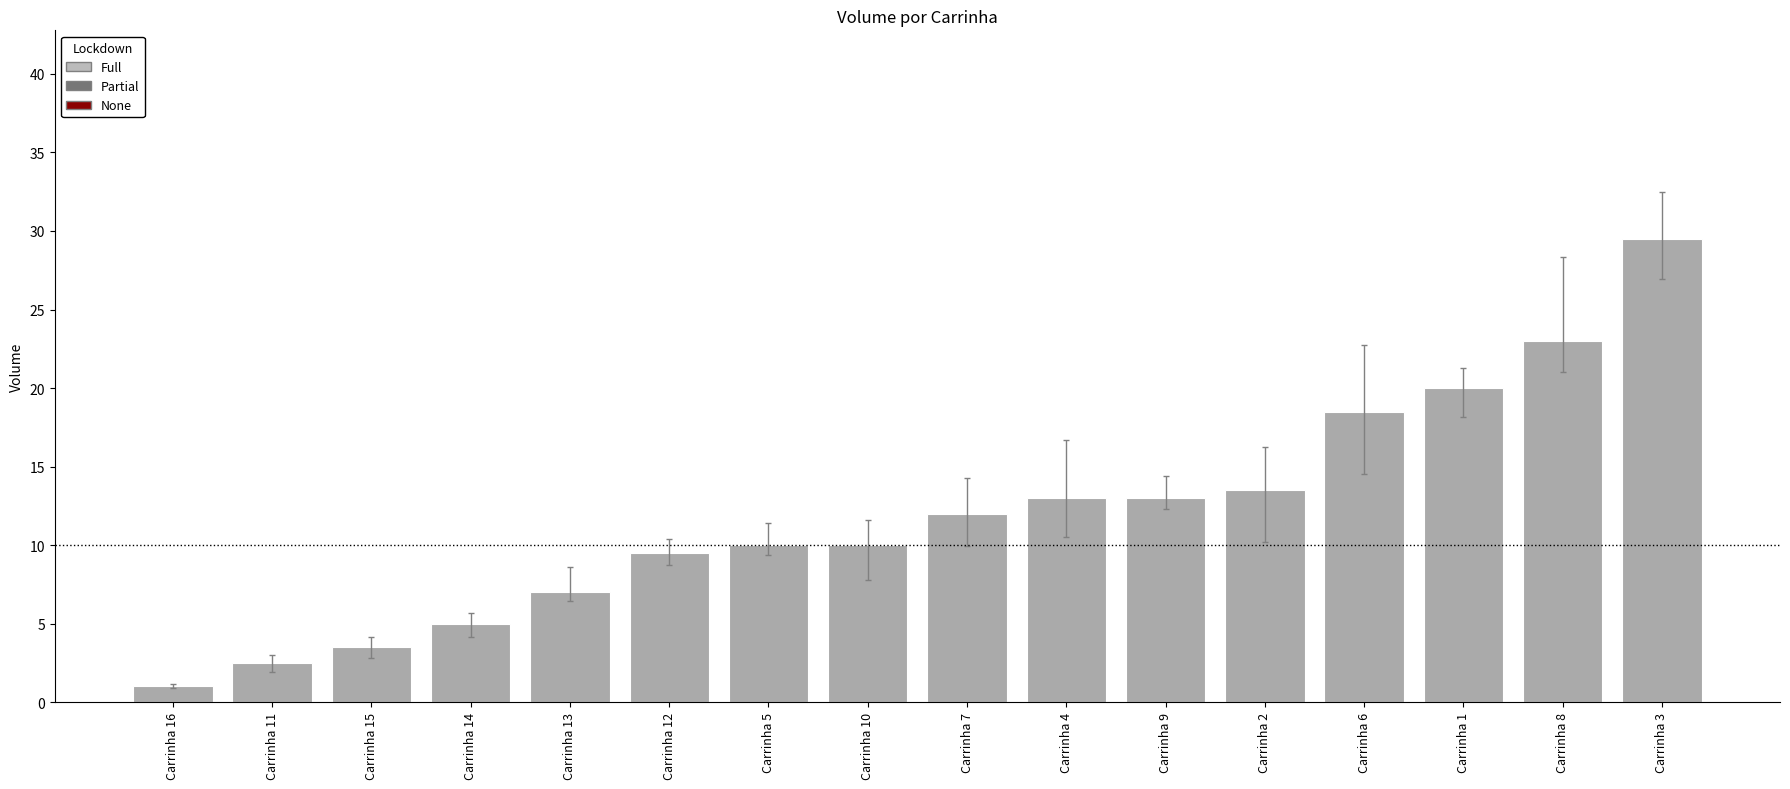

At which label is the value closest to 15?

Carrinha 2